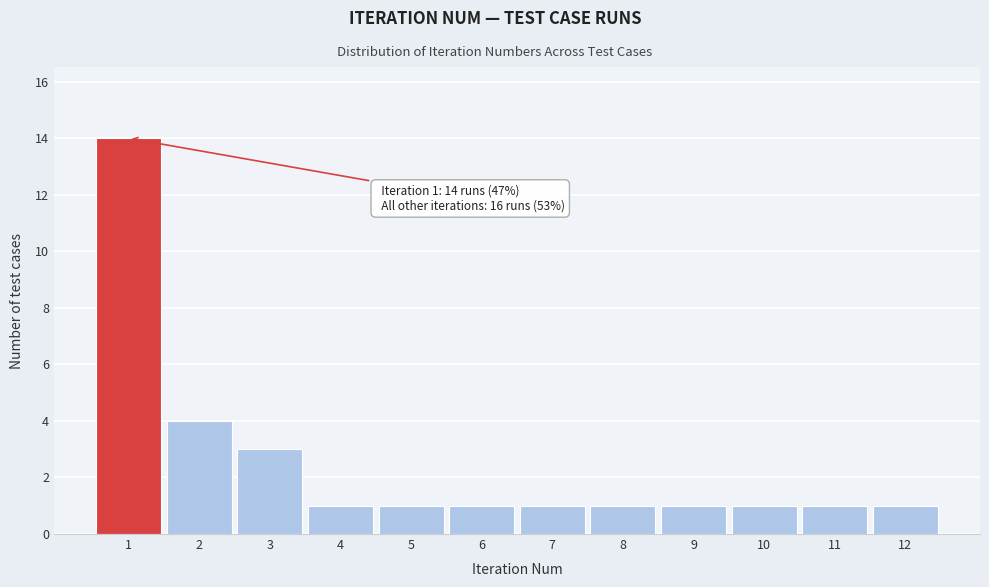

Which range on the x-axis has the tallest bar?

0.5 to 1.5